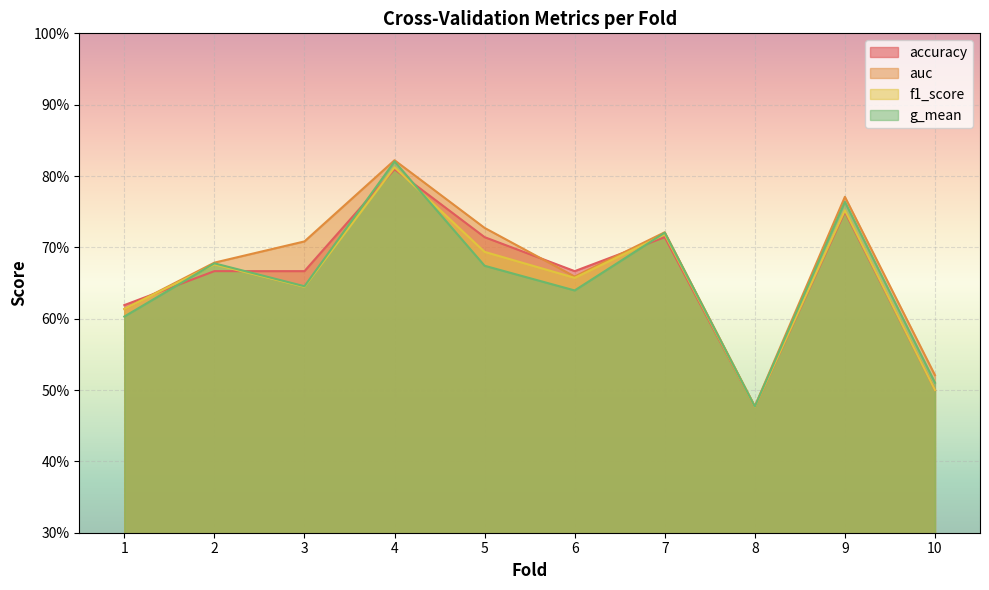

Rank the series by their maximum value, from highest to lowest.

auc, g_mean, f1_score, accuracy